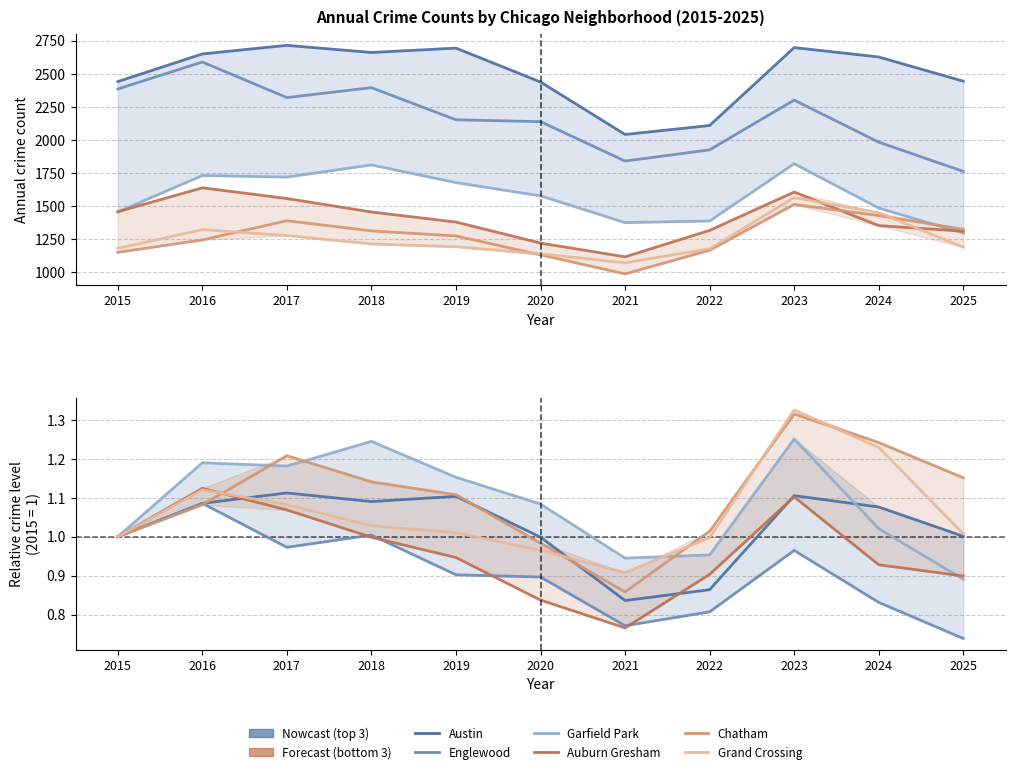

Reading left to right, what are all the values shown in this chart?

Austin: 1.0	1.1	1.1	1.1	1.1	1.0	0.8	0.9	1.1	1.1	1.0
Englewood: 1.0	1.1	1.0	1.0	0.9	0.9	0.8	0.8	1.0	0.8	0.7
Garfield Park: 1.0	1.2	1.2	1.2	1.2	1.1	0.9	1.0	1.3	1.0	0.9
Auburn Gresham: 1.0	1.1	1.1	1.0	0.9	0.8	0.8	0.9	1.1	0.9	0.9
Chatham: 1.0	1.1	1.2	1.1	1.1	1.0	0.9	1.0	1.3	1.2	1.2
Grand Crossing: 1.0	1.1	1.1	1.0	1.0	1.0	0.9	1.0	1.3	1.2	1.0